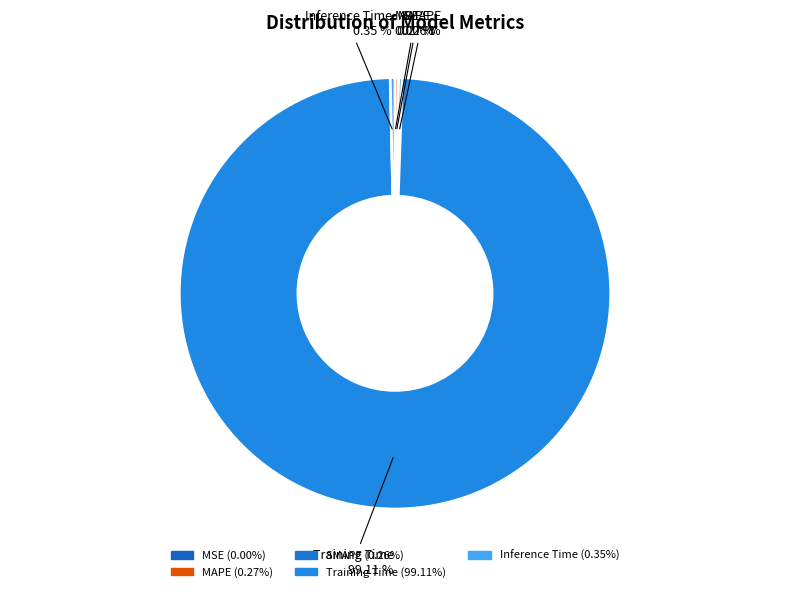

What is the largest slice in the pie chart?

Training Time